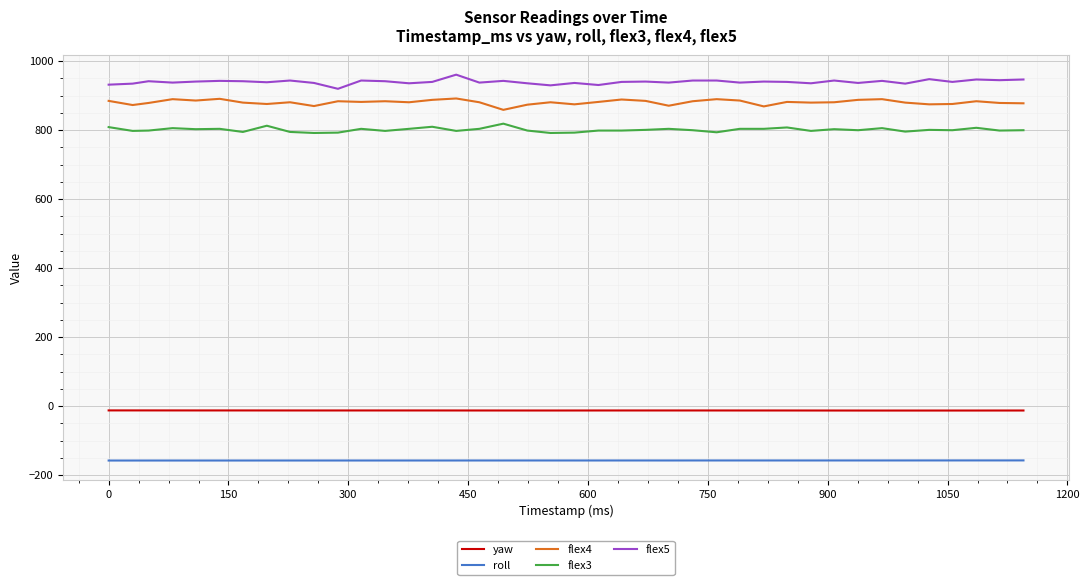

What is the difference between the maximum and minimum values in the flex4 series?

33.0